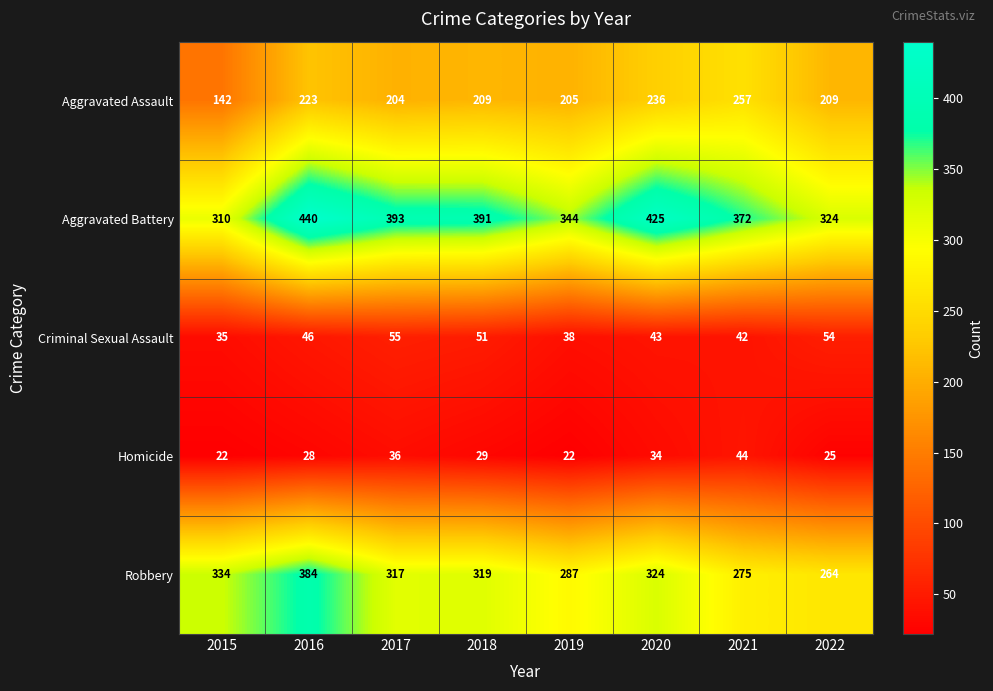

What is the sum of all Homicide values?

240